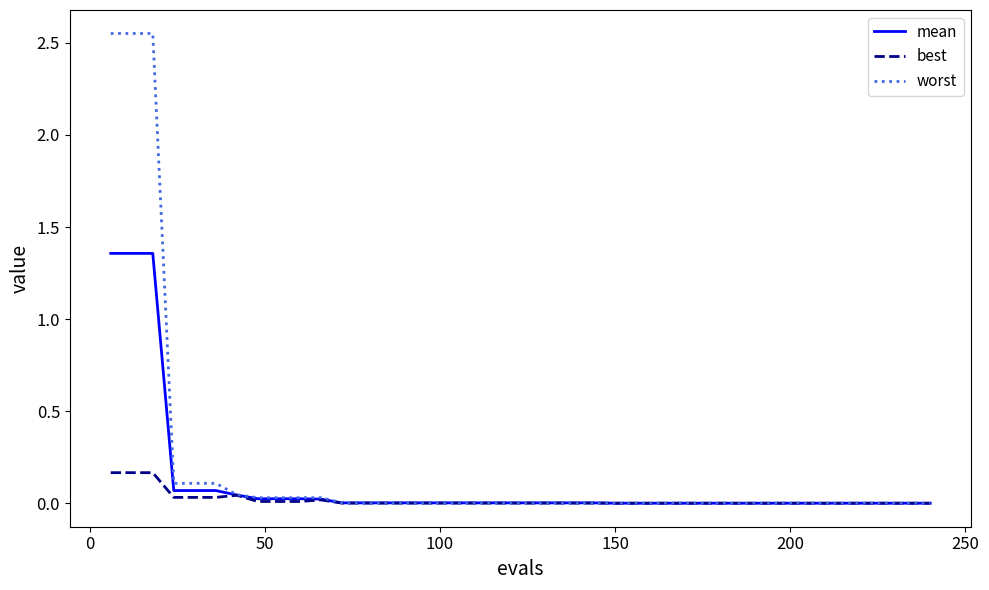

Which series has the largest range (max minus min)?

worst